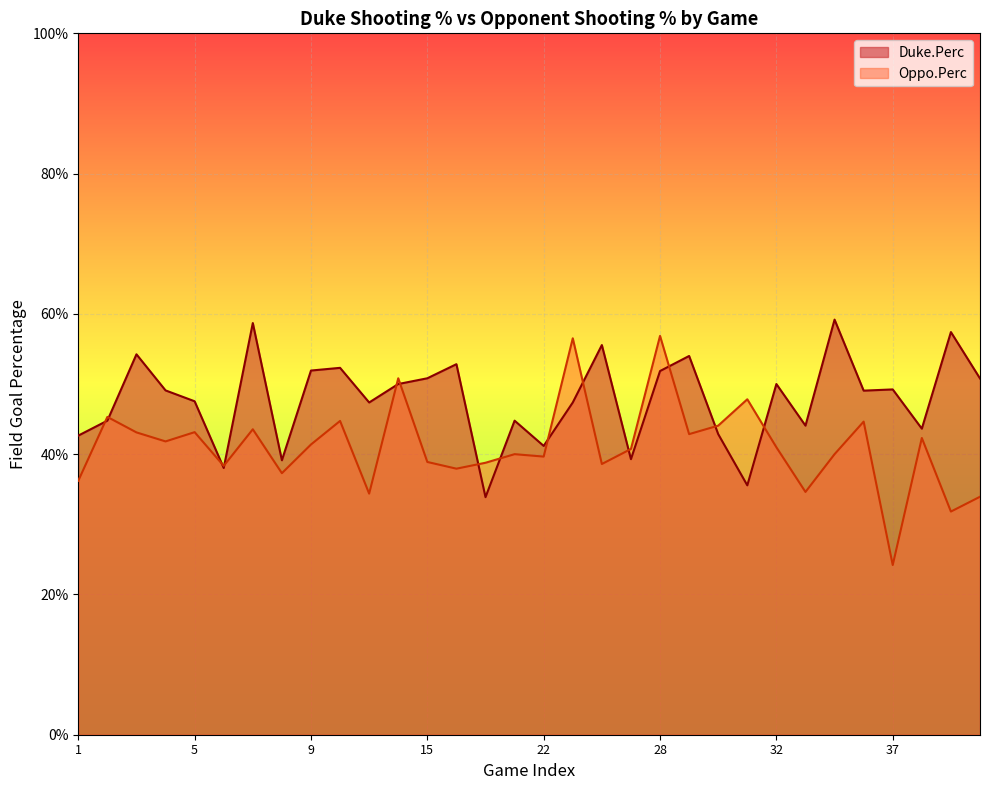

What is the value of the Duke.Perc point at the 20th from the left?

0.4